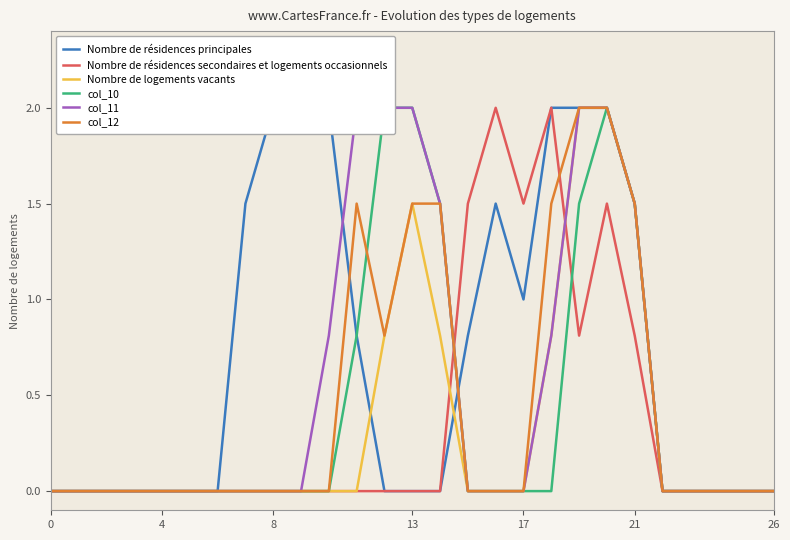

The Nombre de résidences secondaires et logements occasionnels series shows 0.0 at 8. True or false?

True